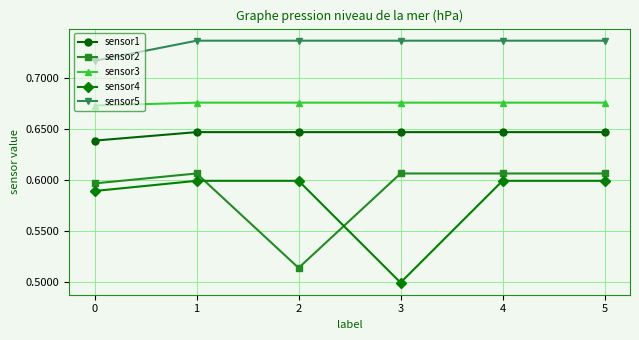

True or false: sensor3 and sensor4 cross at least once.

False